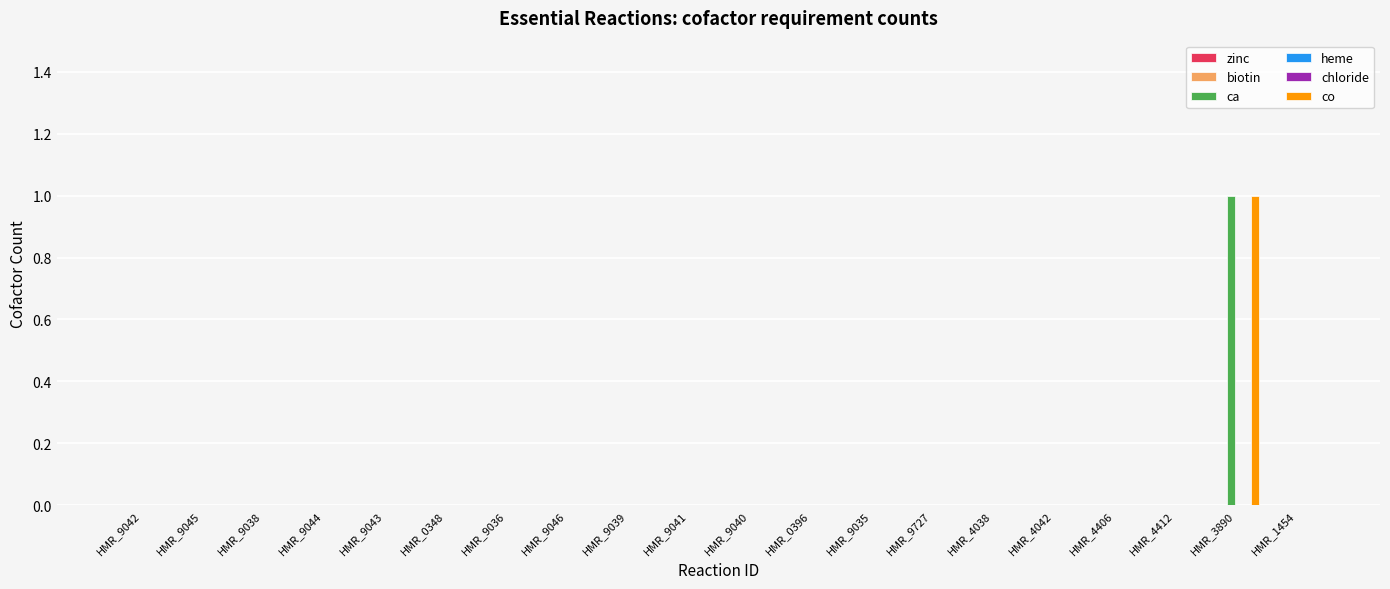

What are all the series names shown in the legend?

zinc, biotin, ca, heme, chloride, co